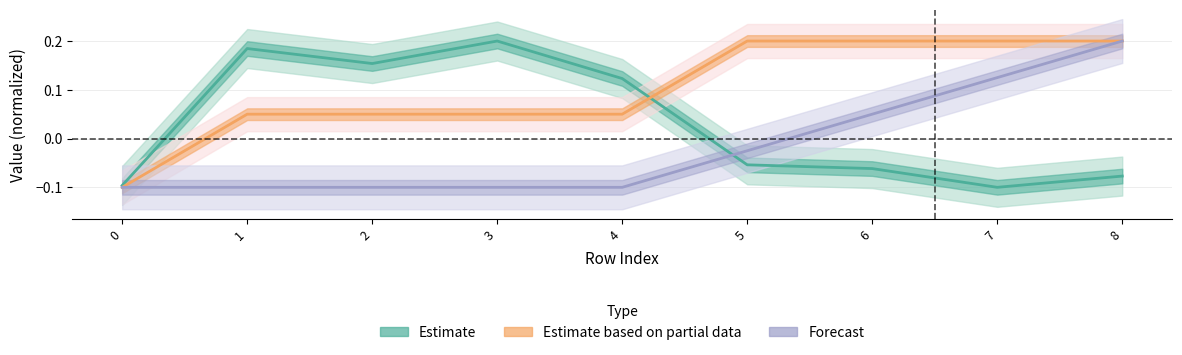

True or false: Estimate based on partial data has more than 2 points higher than both neighbors.

False